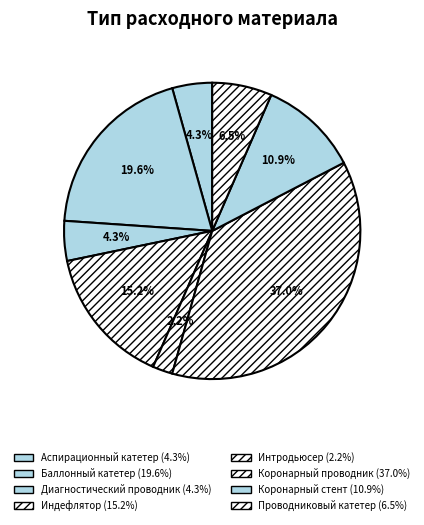

To the nearest percent, what is the difference between the Проводниковый катетер and Аспирационный катетер slice percentages?

2%